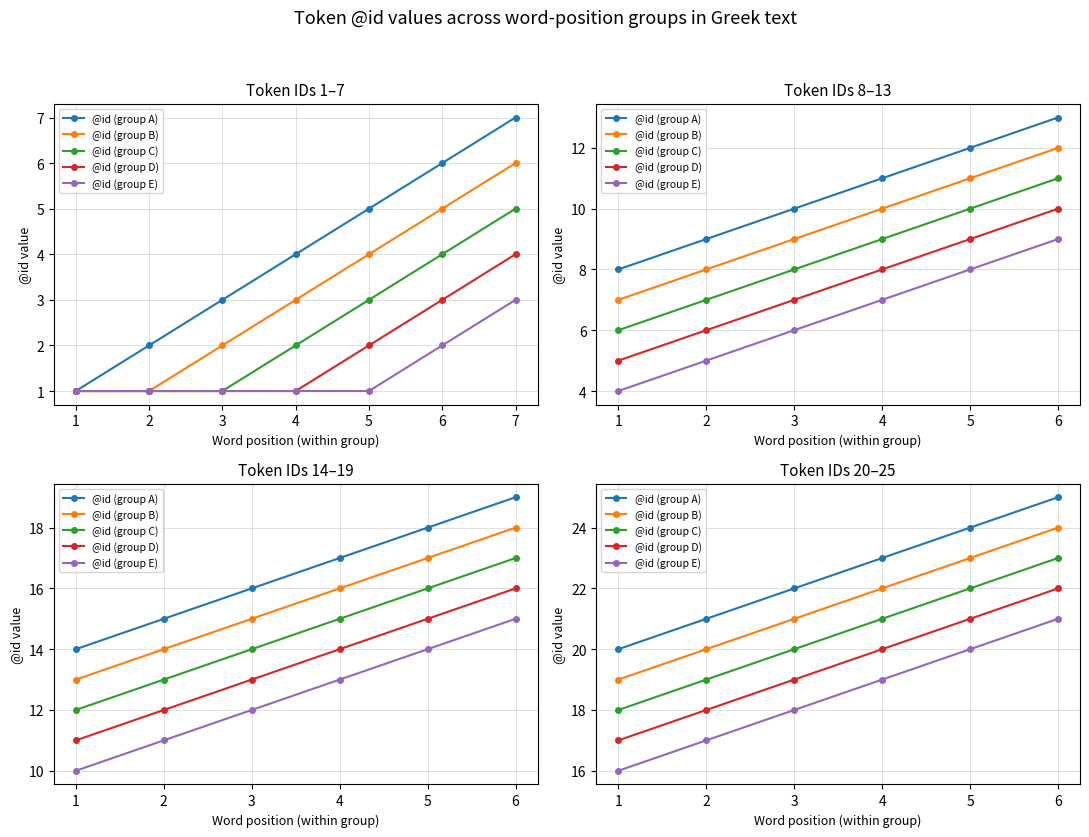

What is the value of the @id (group E) point at the 5th from the left?

20